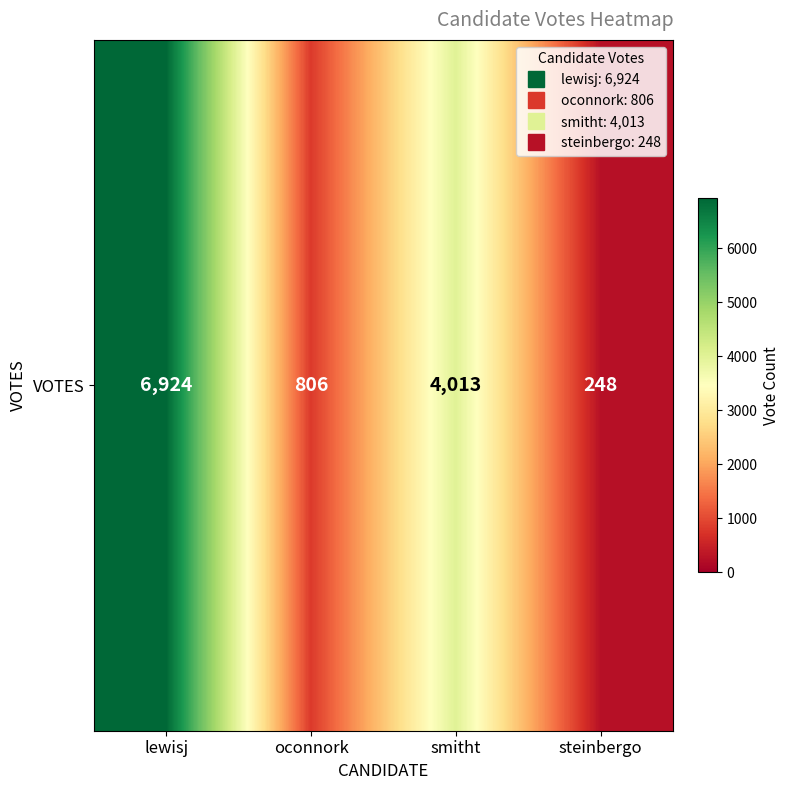

What is the sum of all values?

11991